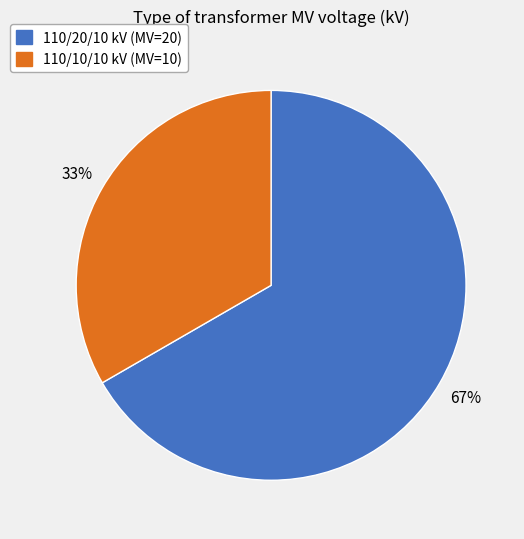

Does 110/10/10 kV (MV=10) account for over 50% of the chart?

No